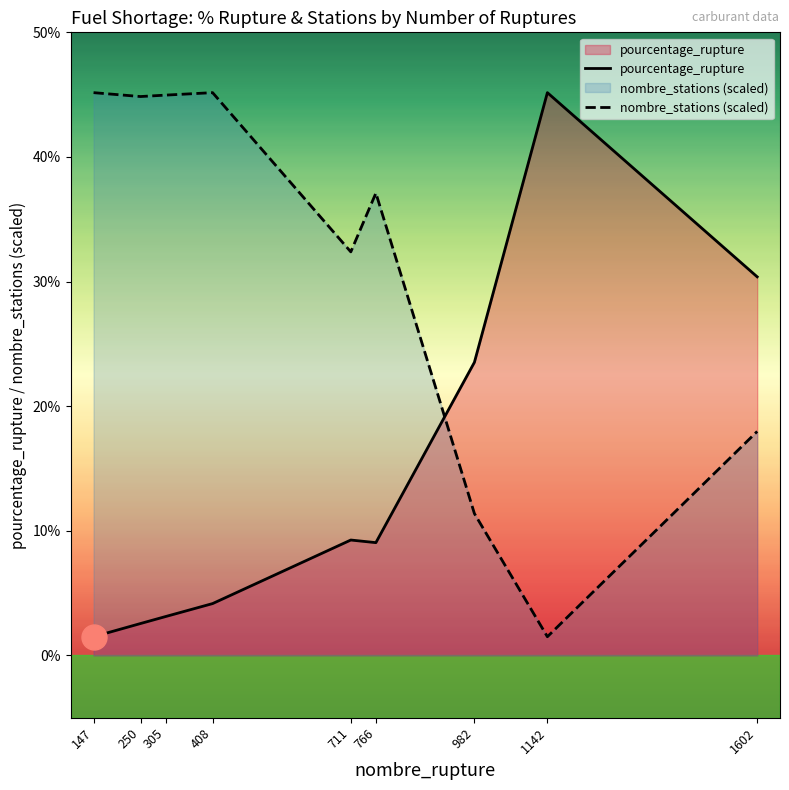

After their last crossing, which series has the higher values: pourcentage_rupture or nombre_stations (scaled)?

pourcentage_rupture